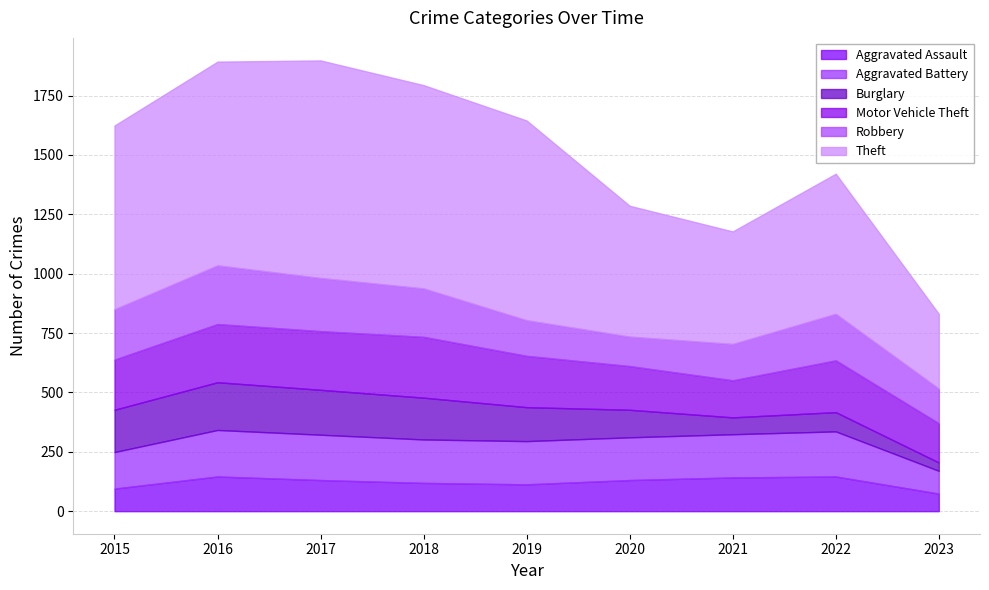

True or false: Burglary has more than 2 interior local peaks.

False